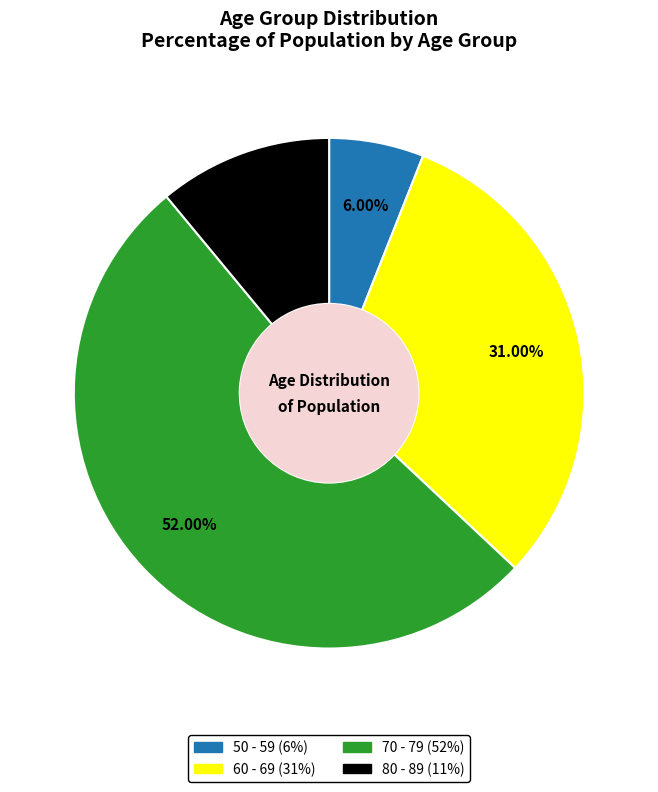

How many slices are in this pie chart?

4